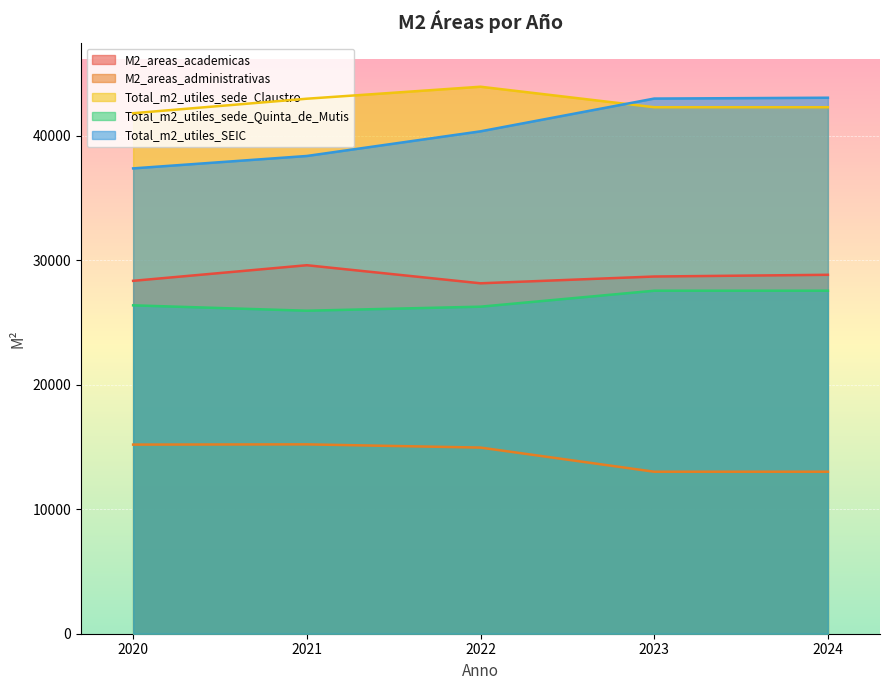

True or false: Total_m2_utiles_sede_Claustro has a value of 64357.9 at 2020.

False